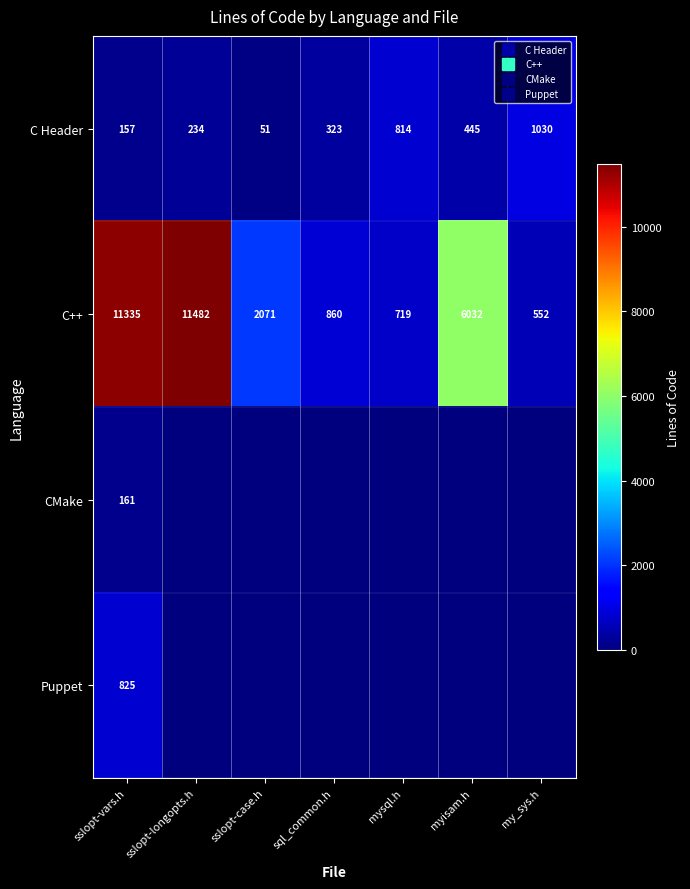

At which label is CMake closest to 80?

sslopt-longopts.h